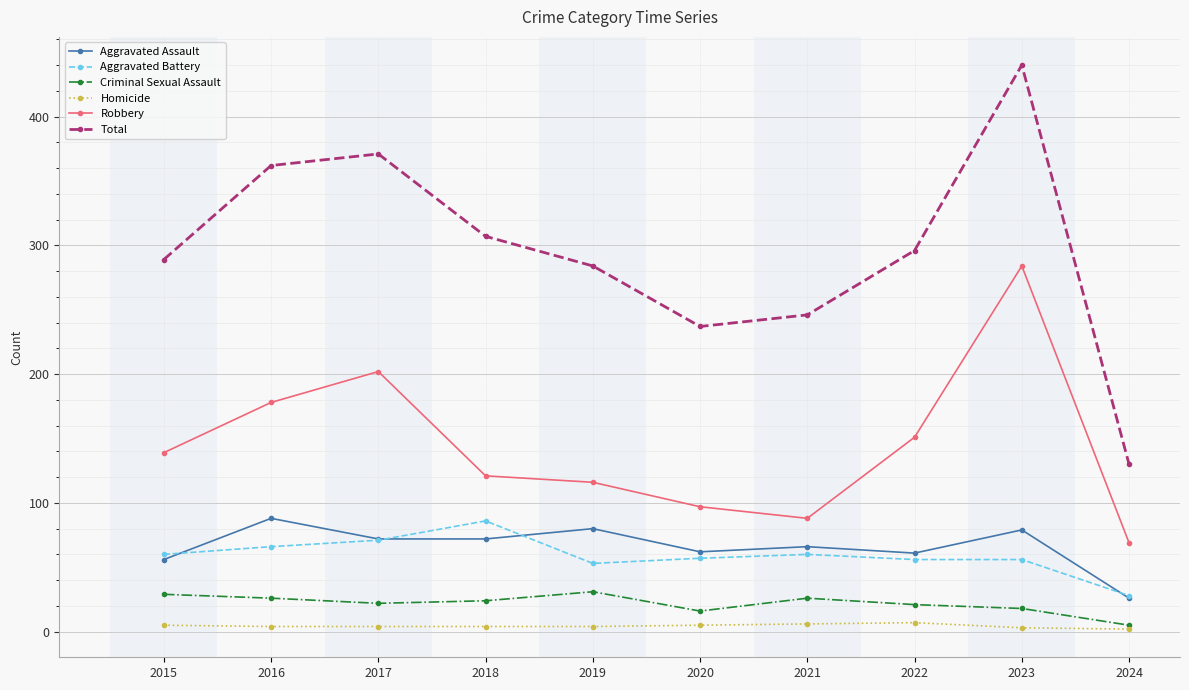

At which label does Aggravated Assault reach its peak?

2016